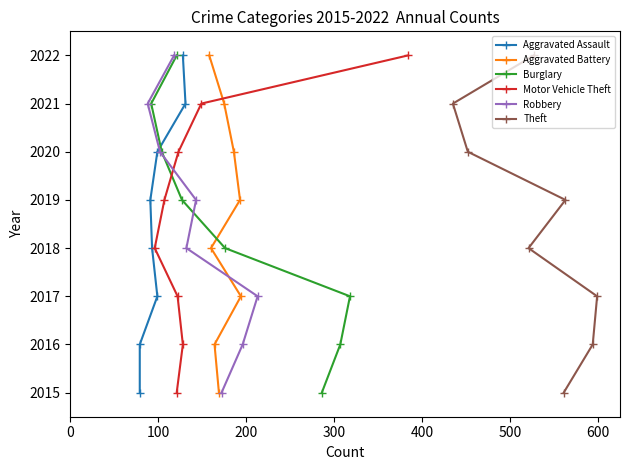

What is the value of the Theft point at the 6th from the left?

2019